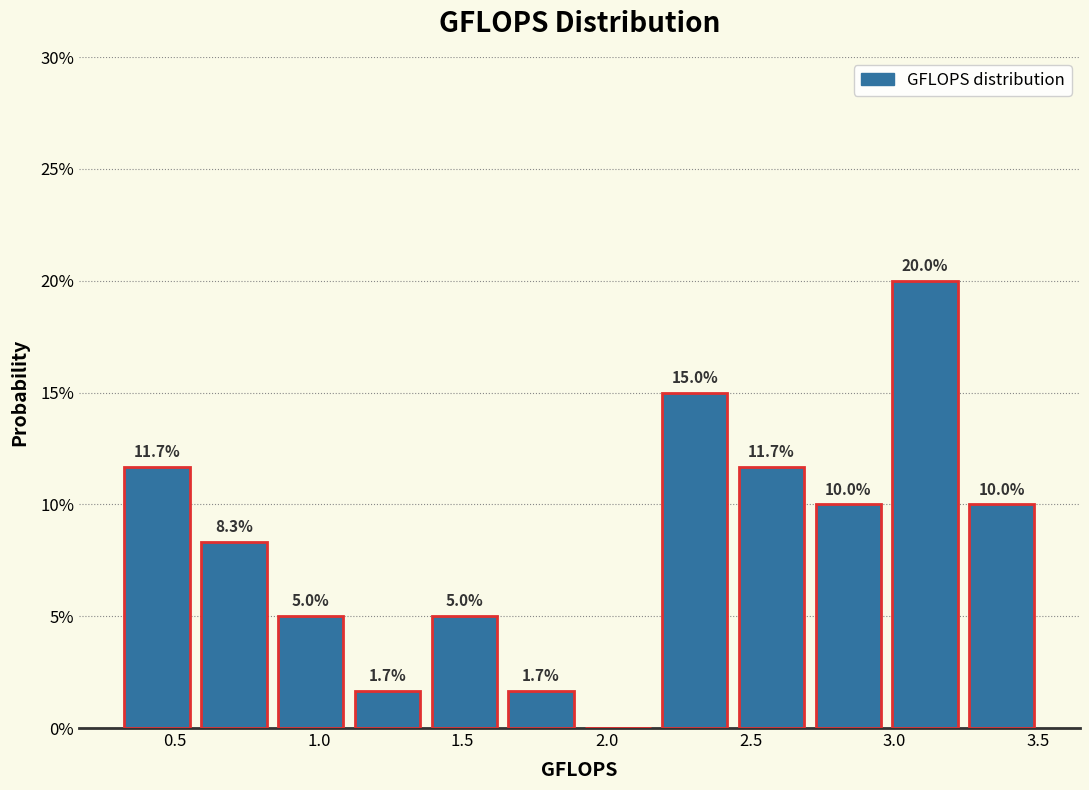

Over which range of the x-axis is the bar tallest?

2.95 to 3.25